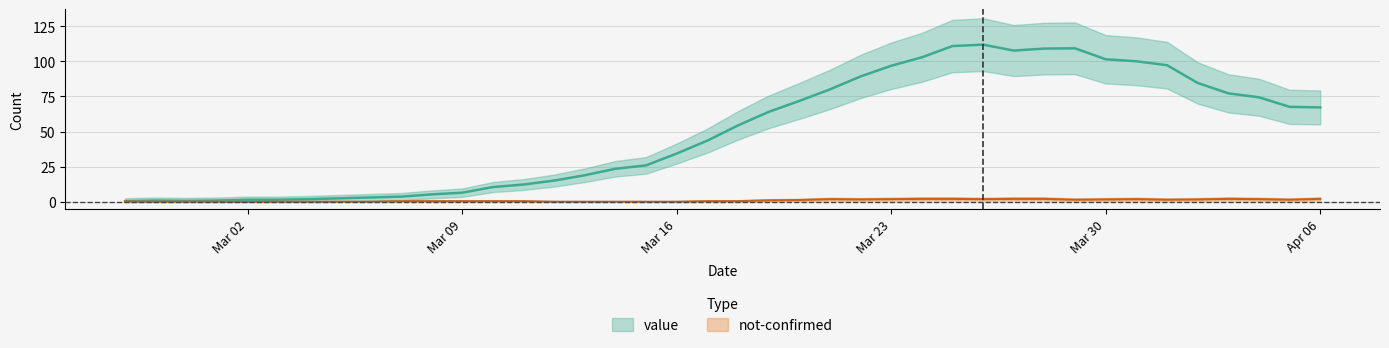

Where is the data nearest to the value 56?

2020-03-18